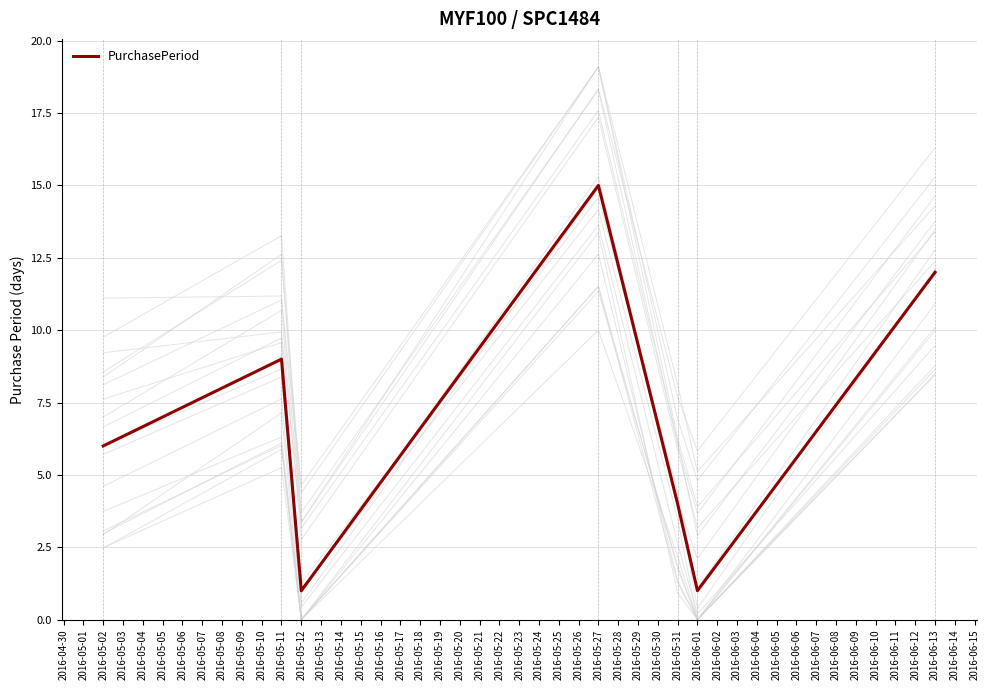

True or false: PurchasePeriod has a value of 6 at 2016-05-31.

False